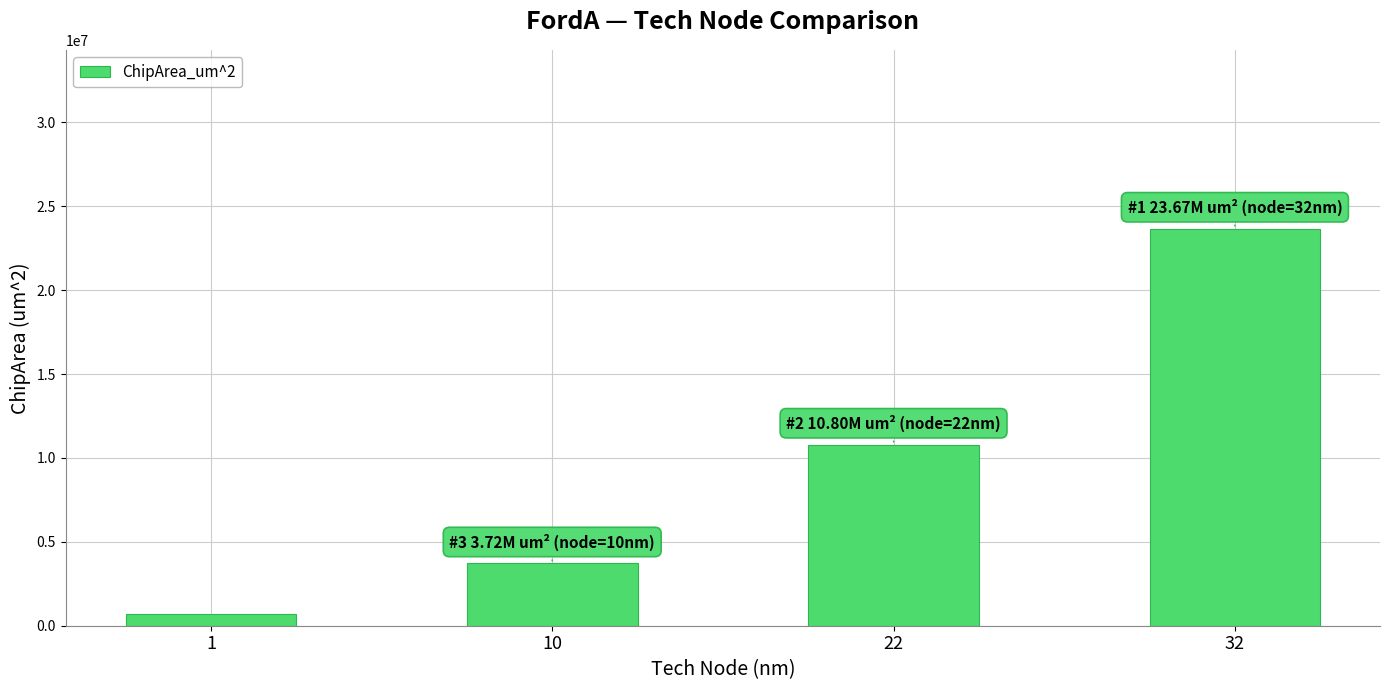

At which label is the value closest to 12178773?

22